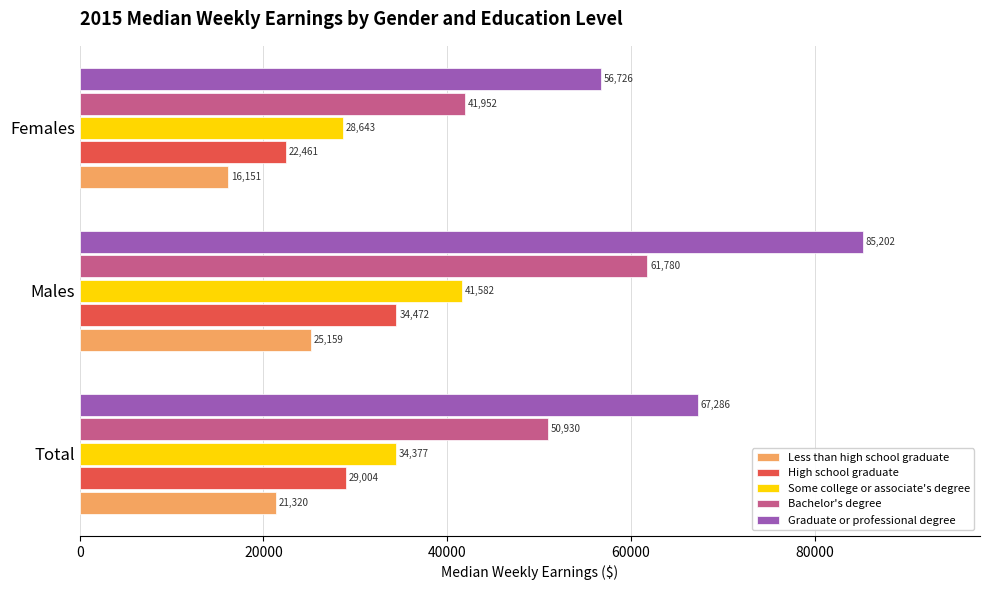

Which series has the widest spread of values?

Graduate or professional degree